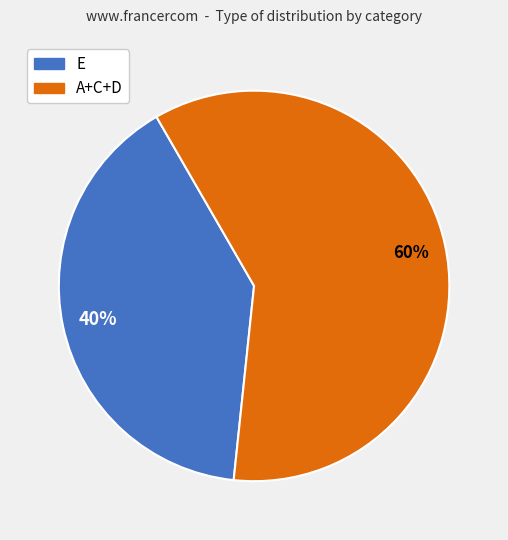

To the nearest percent, what portion does E represent?

40%